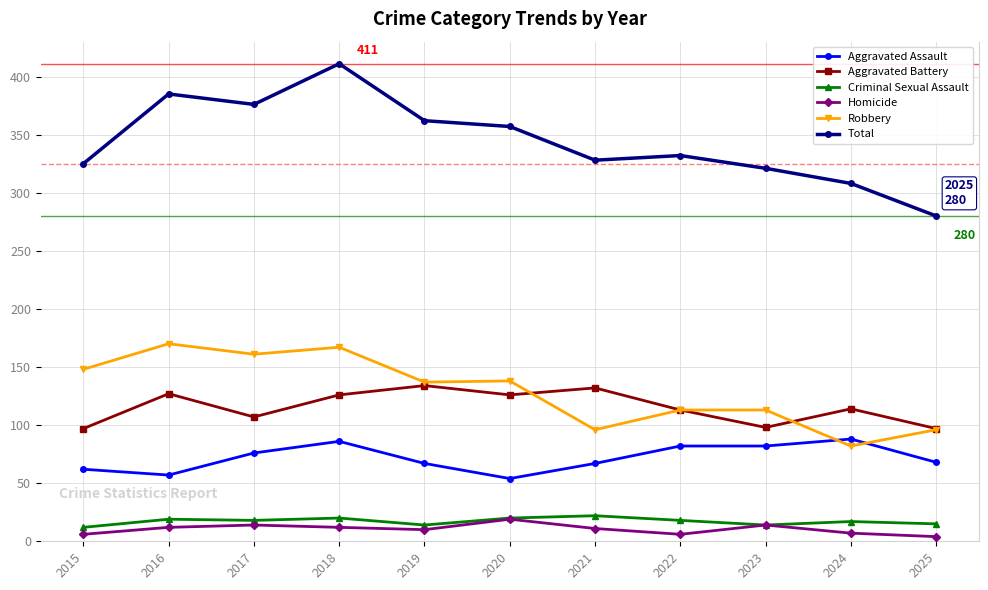

Where is the first local minimum for Aggravated Battery?

2017